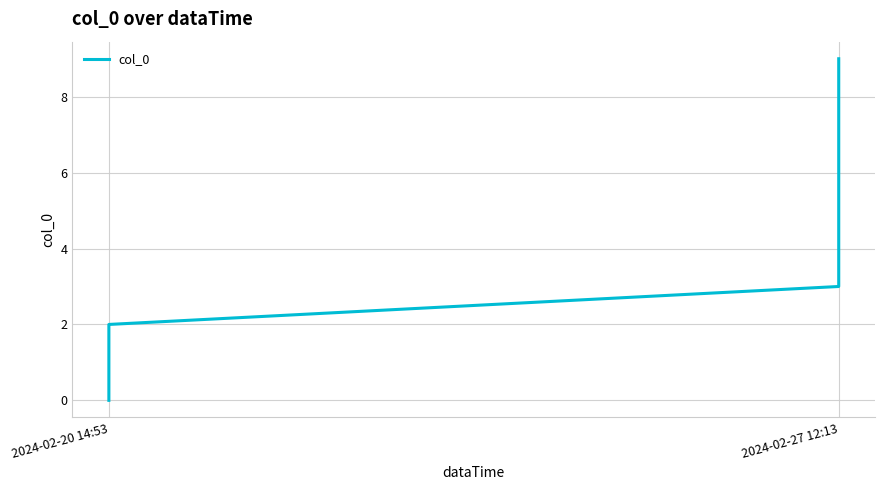

Is it true that the value at 2024-02-20 14:53 is 3?

False